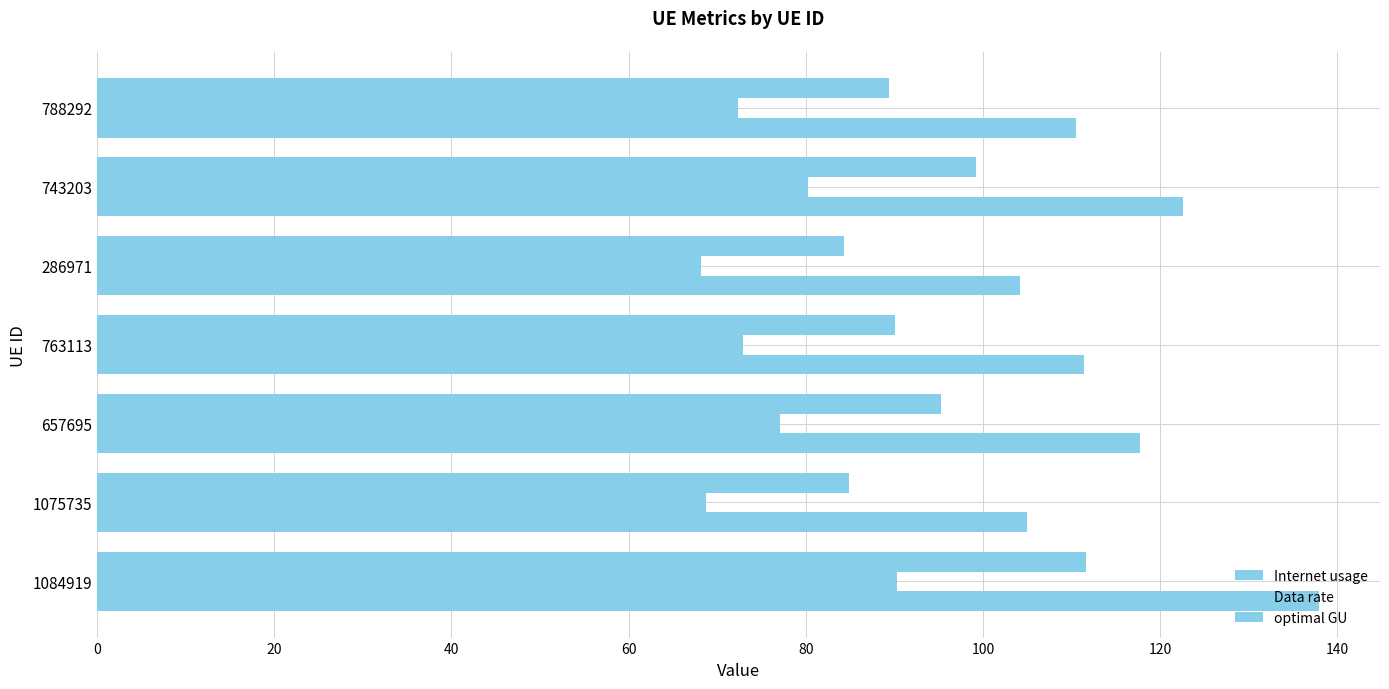

What is the difference between the maximum and minimum values in the optimal GU series?

27.3